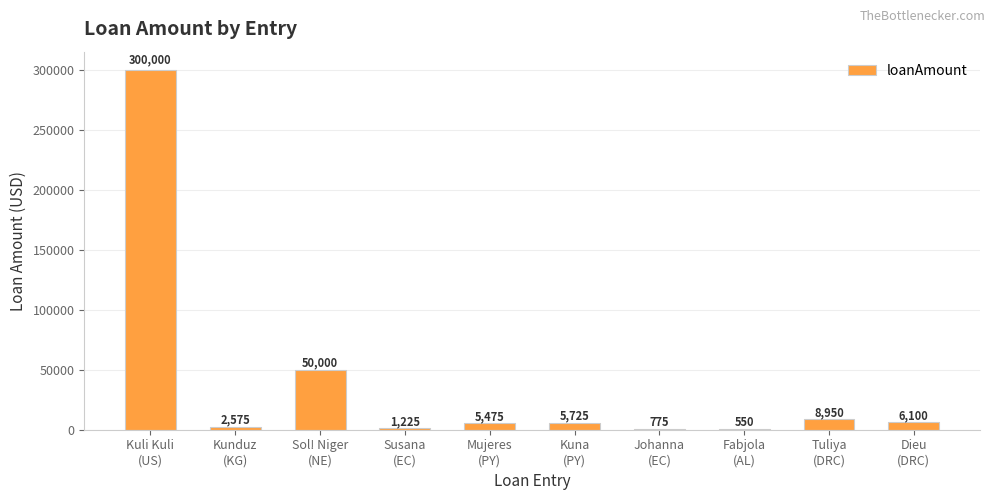

The chart shows a value of 775 at Johanna
(EC). True or false?

True